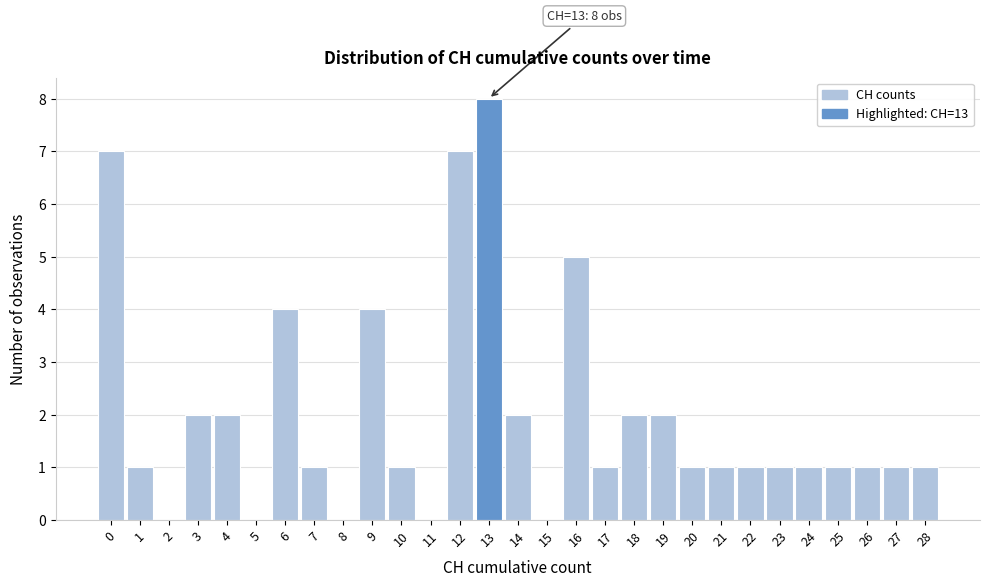

Over which range of the x-axis is the bar tallest?

12.5 to 13.5